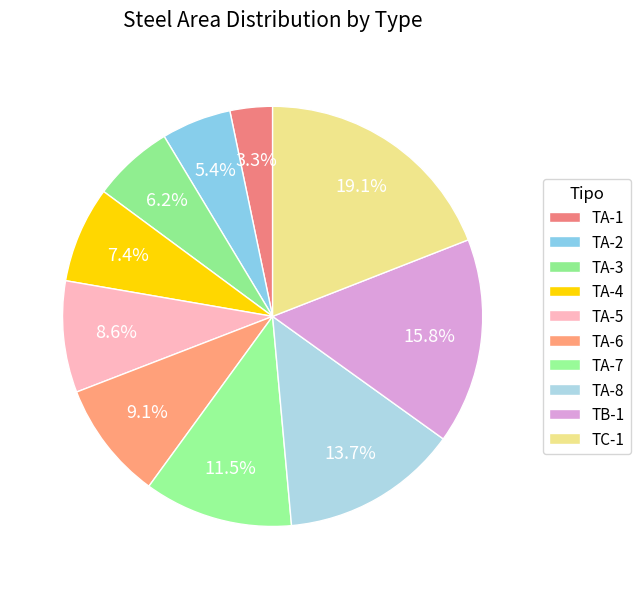

To the nearest percent, what is the average slice percentage?

10%